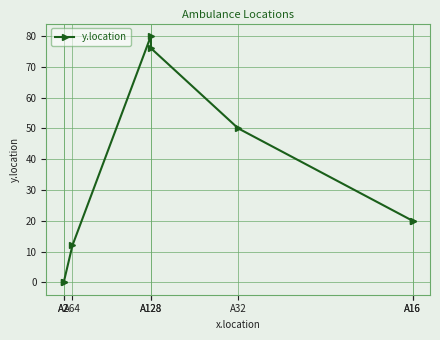

Reading right to left, extract all data points from this chart.

20	20	50	76	80	12	0	0